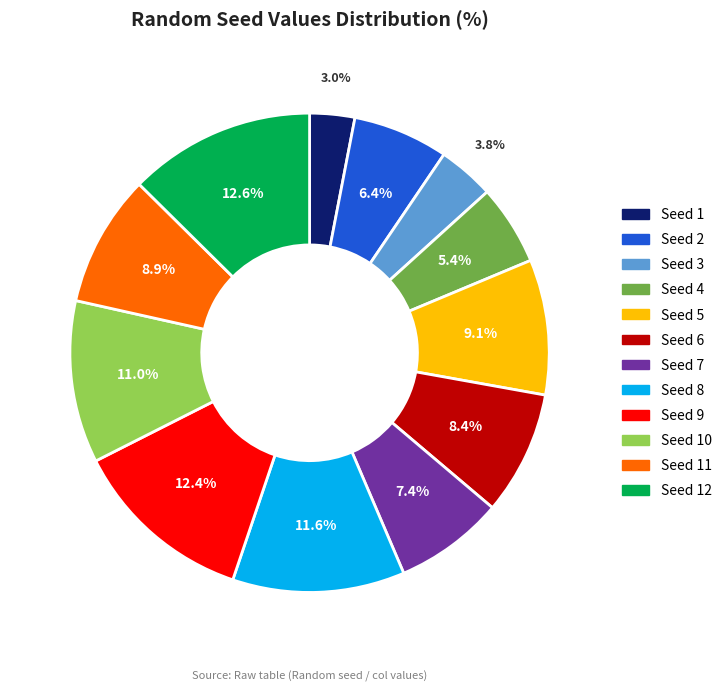

Is there any slice that represents more than half of the pie?

No